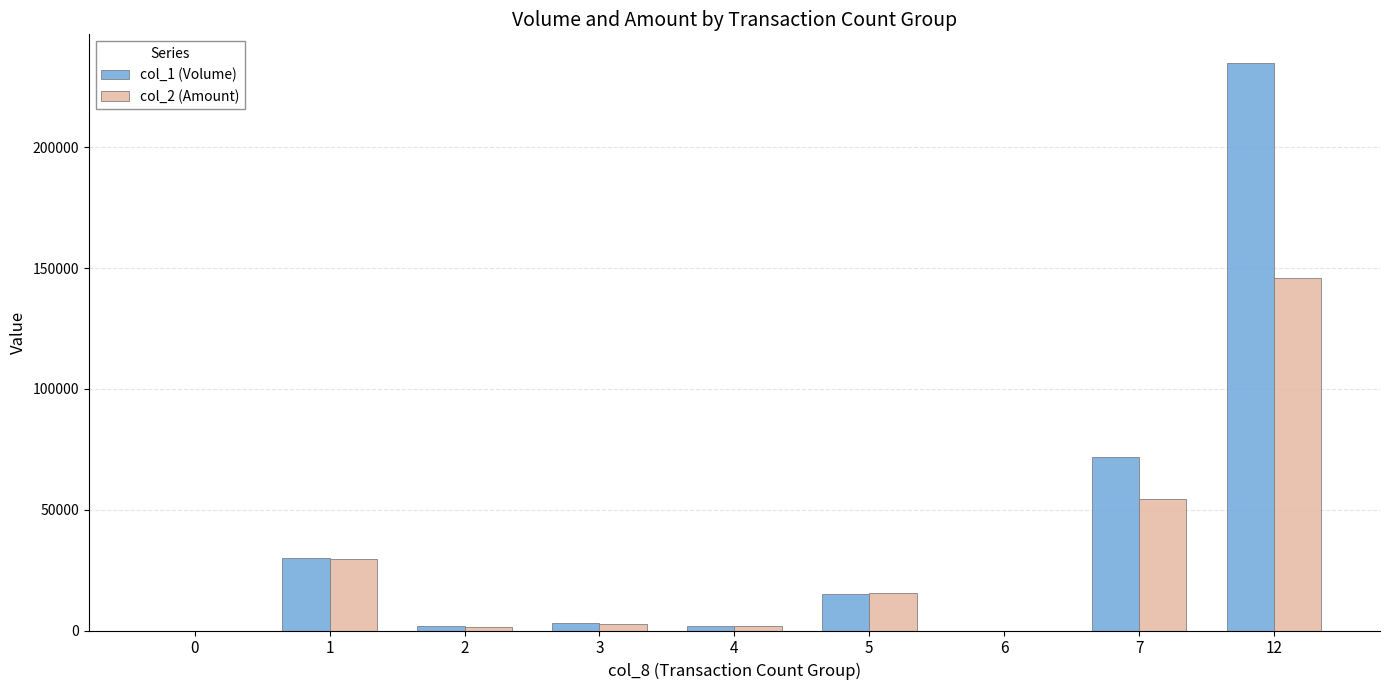

The value of col_2 (Amount) at 12 is 77137. True or false?

False